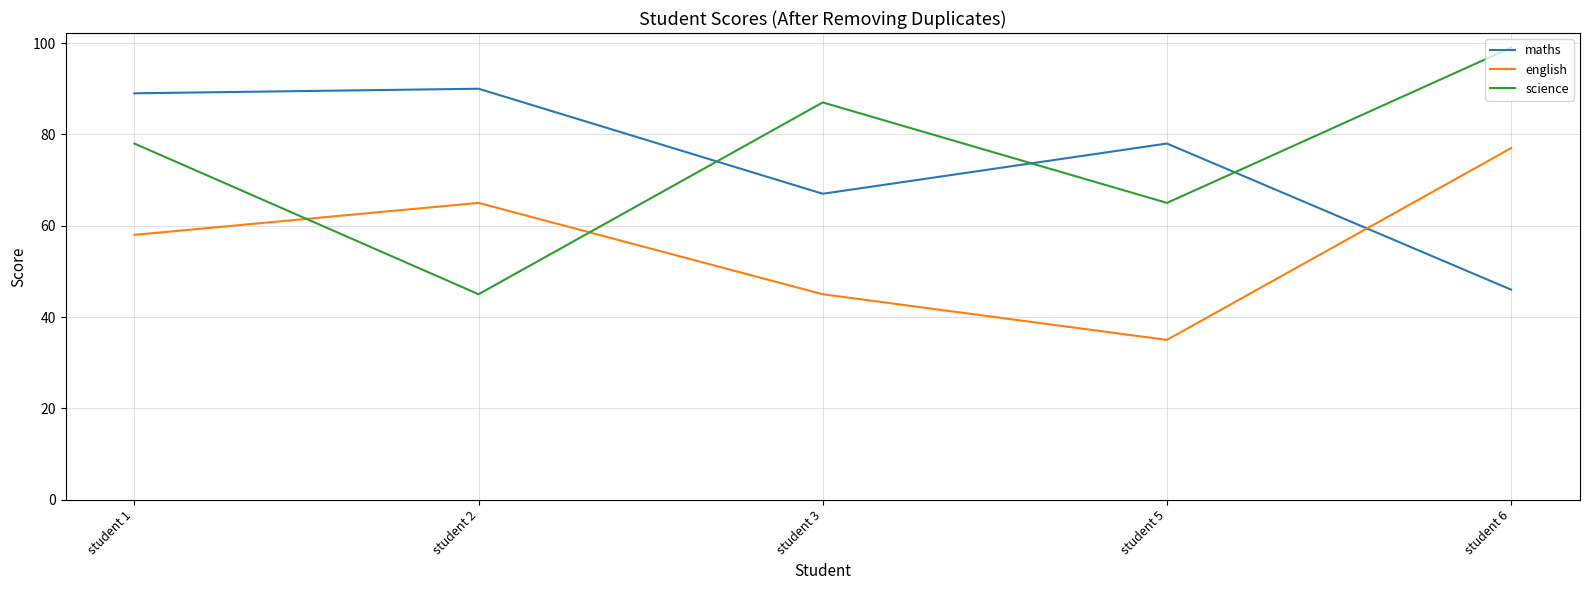

At how many categories does at least one series exceed 41?

5